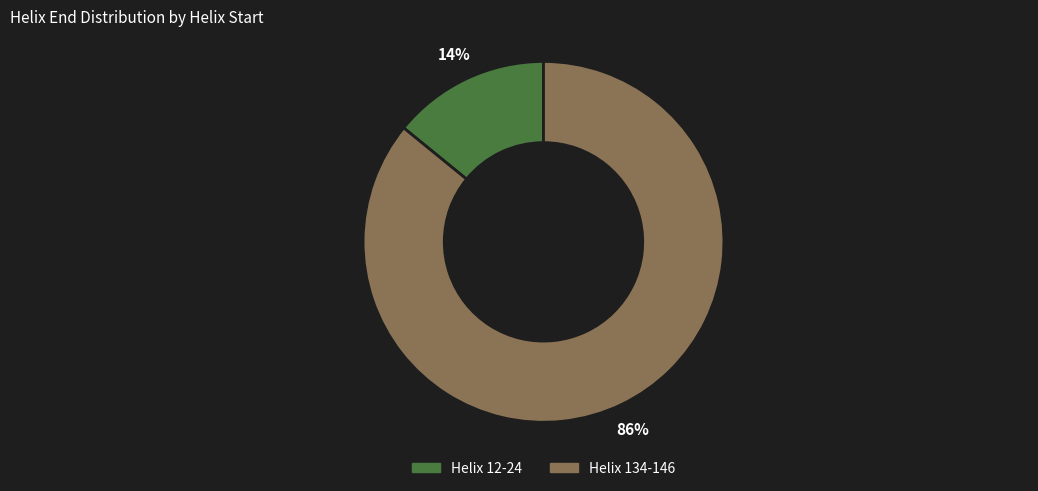

Which category accounts for the majority?

Helix 134-146